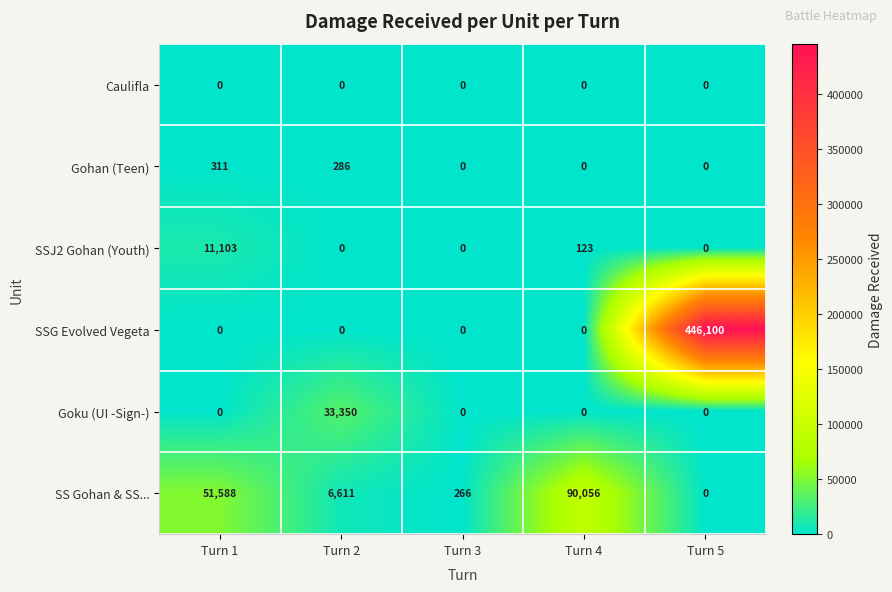

Rank the series by their maximum value, from highest to lowest.

SSG Evolved Vegeta, SS Gohan & SS..., Goku (UI -Sign-), SSJ2 Gohan (Youth), Gohan (Teen), Caulifla